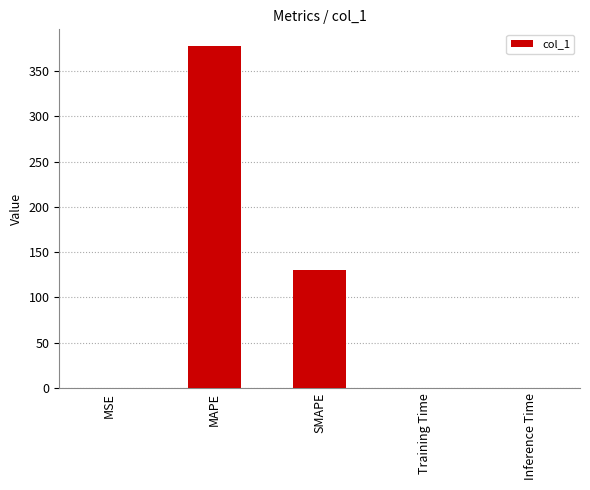

Does the chart contain stacked bars?

No